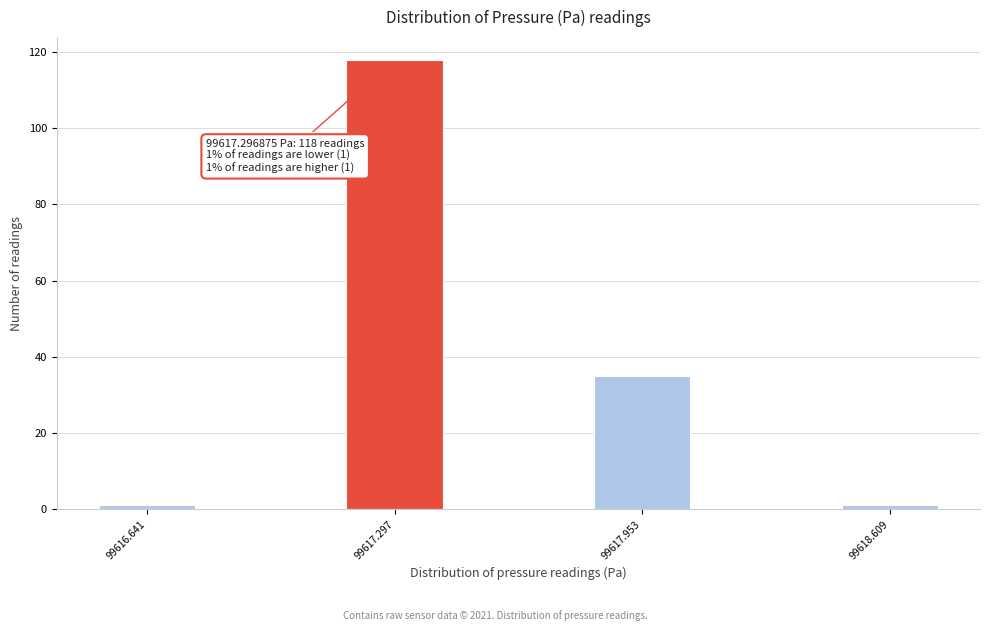

Reading left to right, list all the values displayed in this chart.

99616.641=1	99617.297=118	99617.953=35	99618.609=1